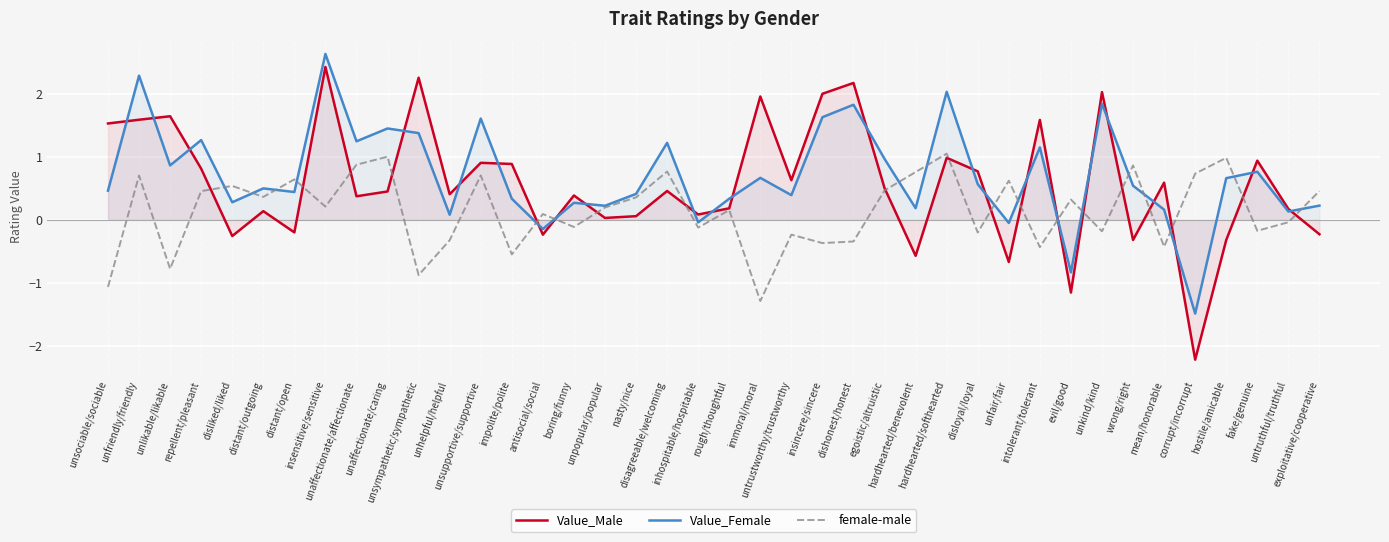

True or false: Value_Female has more than 0 points higher than both neighbors.

True